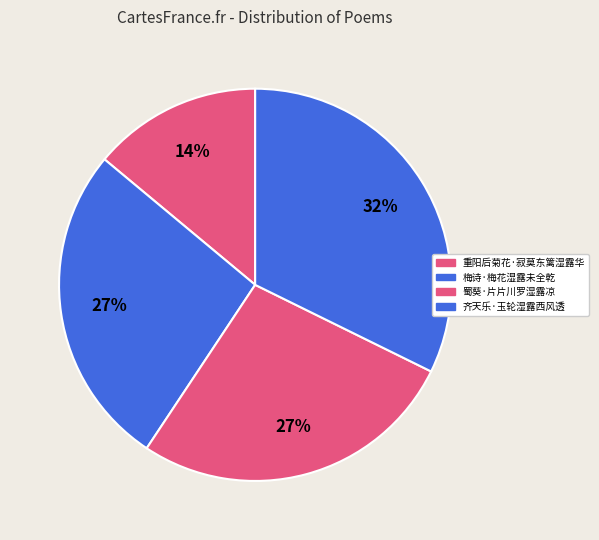

How many segments does this pie chart have?

4